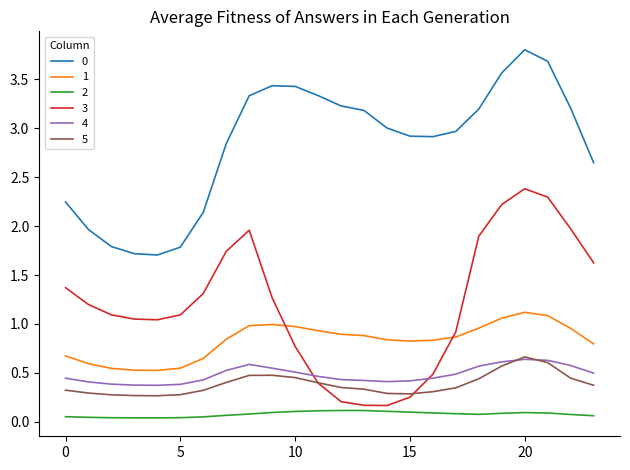

Count the number of data series in this chart.

6